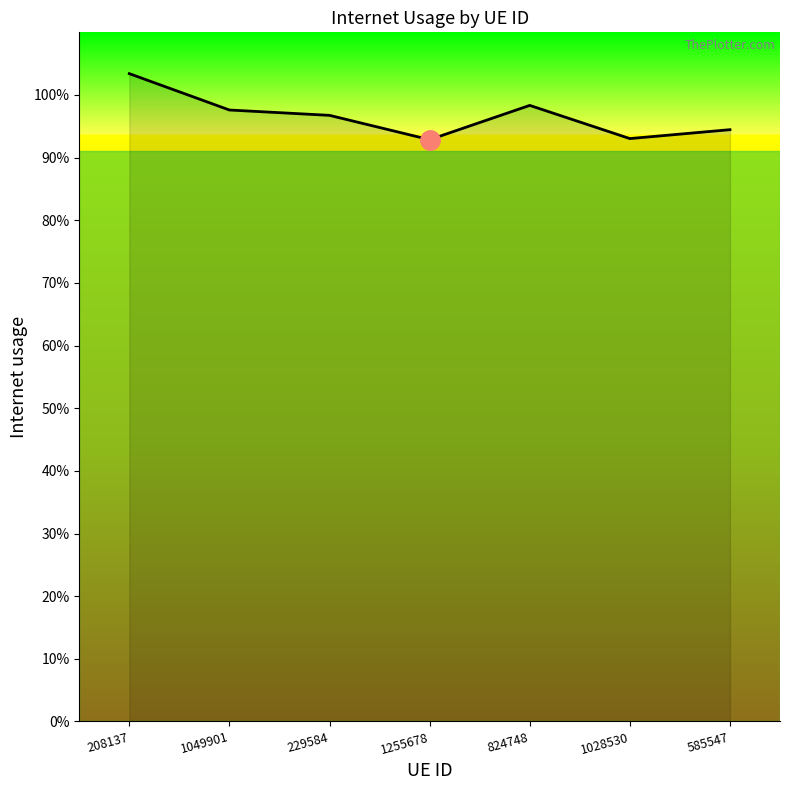

Is this an area chart (filled region under the line)?

Yes